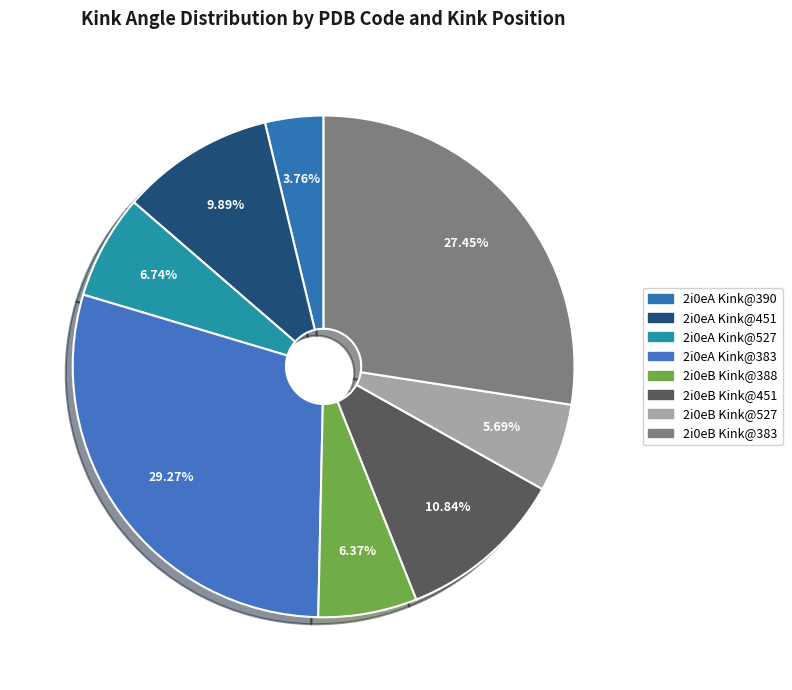

To the nearest percent, what is the difference between the largest and smallest slice percentages?

26%